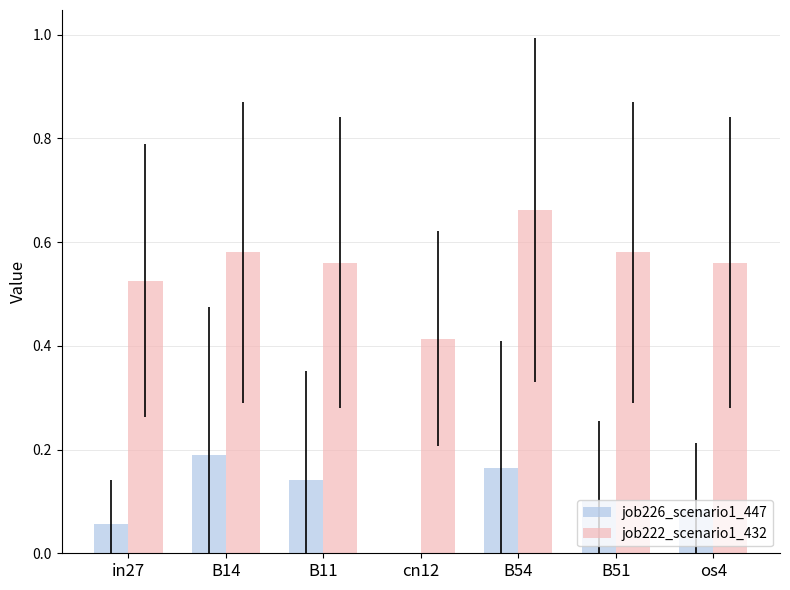

At which label does job222_scenario1_432 reach its peak?

B54